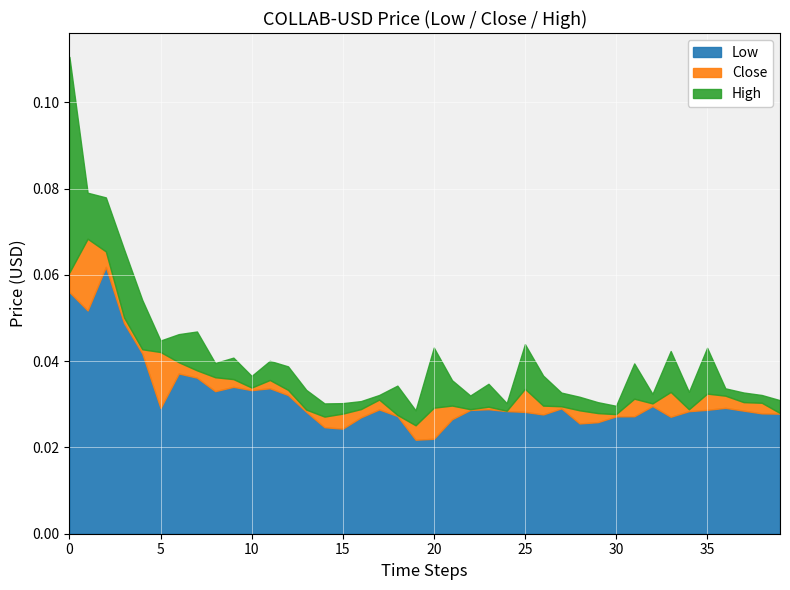

What are all the series names shown in the legend?

Low, Close, High